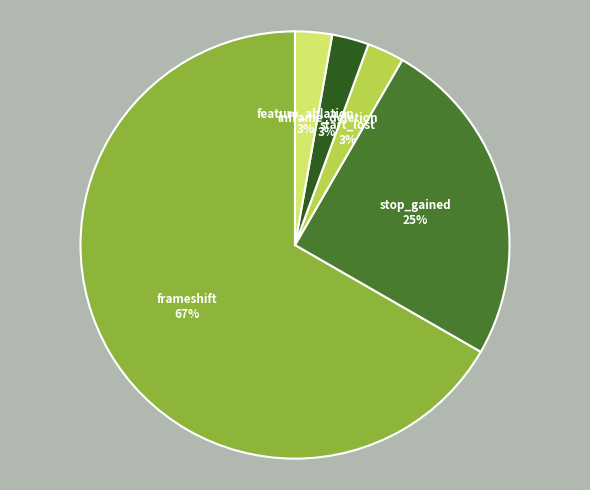

How many slices are in this pie chart?

5